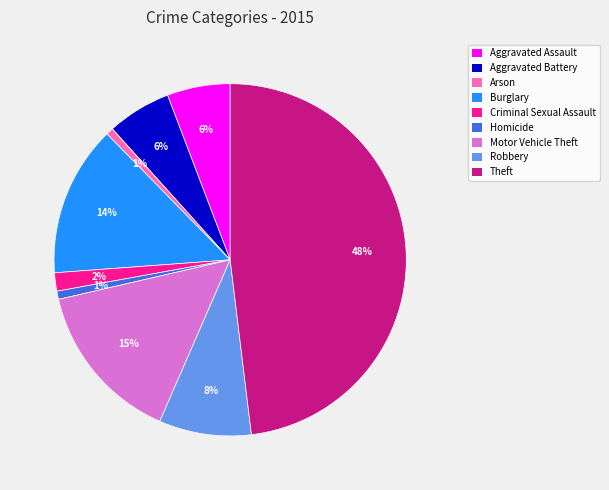

Is Robbery the majority of the pie?

No